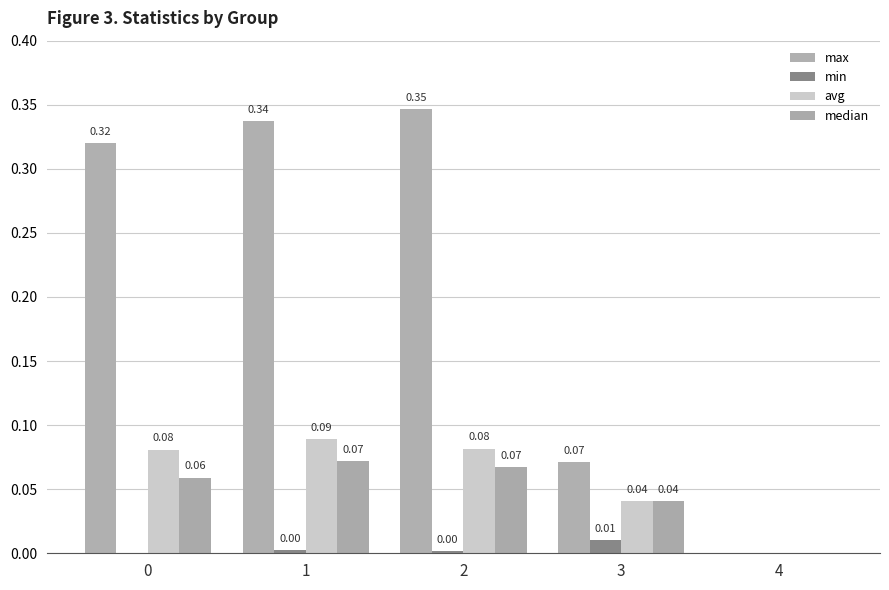

What is the total value across all series at 1?

0.5